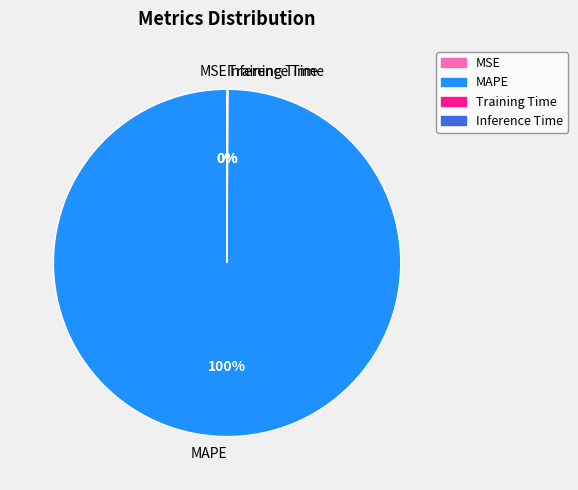

Which category has the biggest portion of the pie?

MAPE